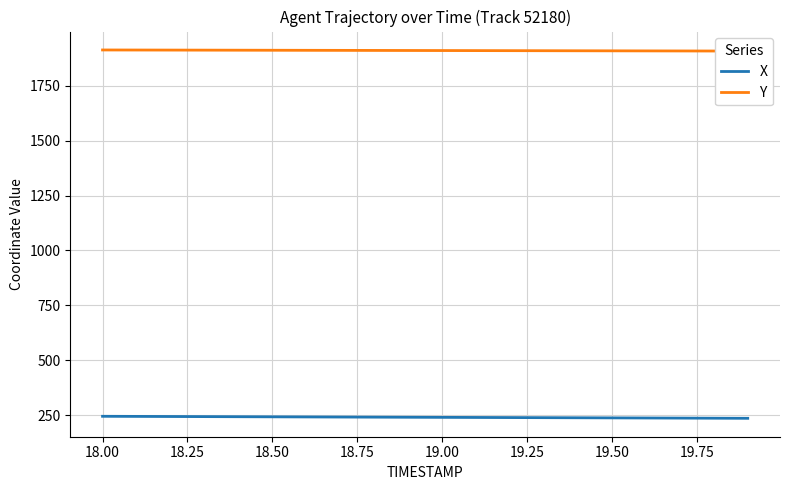

Is this an area chart (filled region under the line)?

No